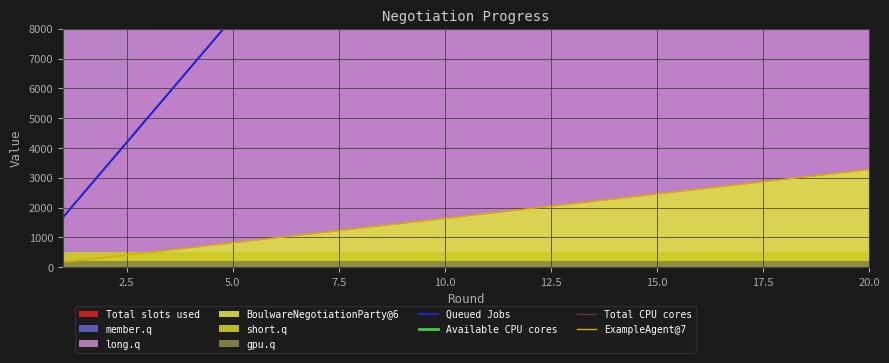

What is the minimum value for ExampleAgent@7?

163.9